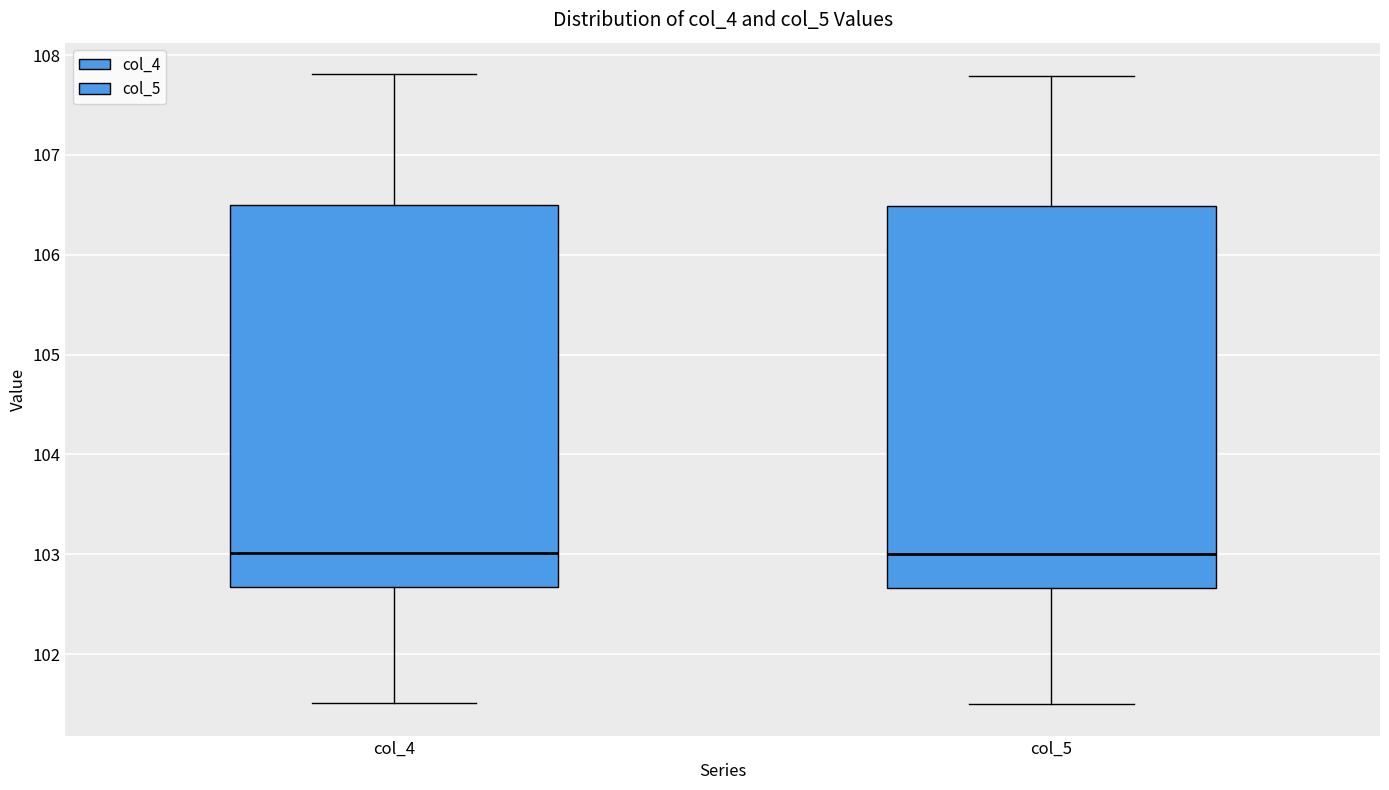

Reading left to right, transcribe this box plot: for each box, give where its median line is, the range the box spans, and where its two whiskers end, as read against the y-axis. The values are not printed on the chart, so give them approximately, as read against the axis.

col_4: median 103.0, box 102.7 to 106.5, whiskers 101.5 to 107.8
col_5: median 103.0, box 102.7 to 106.5, whiskers 101.5 to 107.8